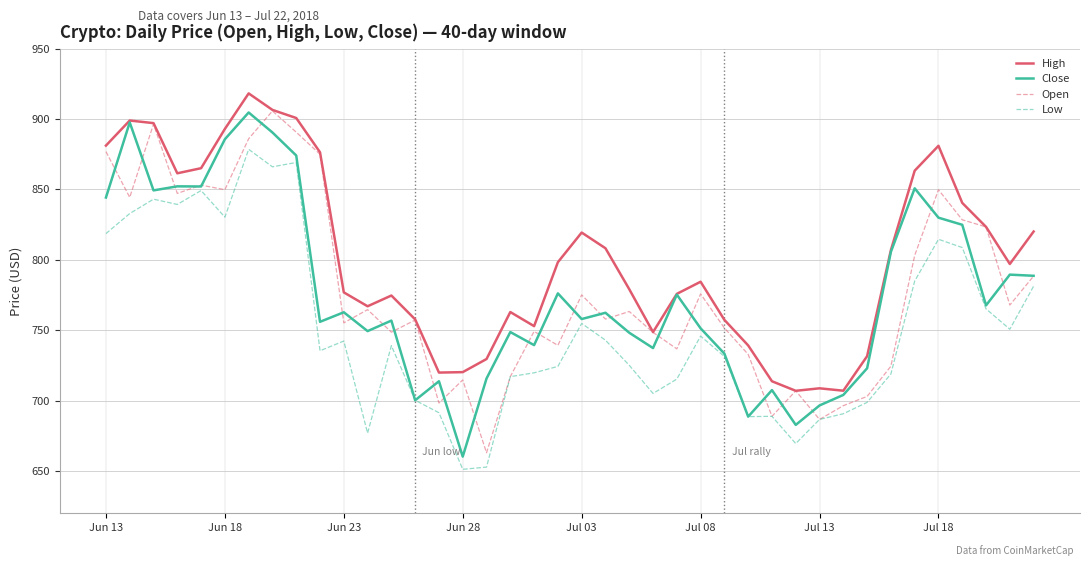

Which series has the largest total across all categories?

High